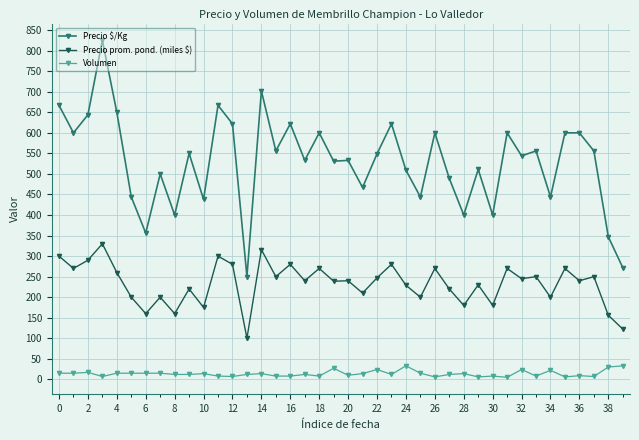

List the series in order of their peak value, lowest first.

Volumen, Precio prom. pond. (miles $), Precio $/Kg